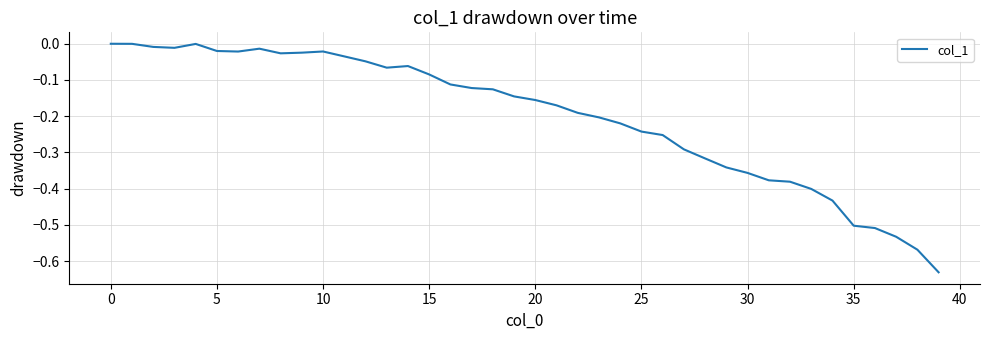

What is the difference between the maximum and minimum values?

0.6